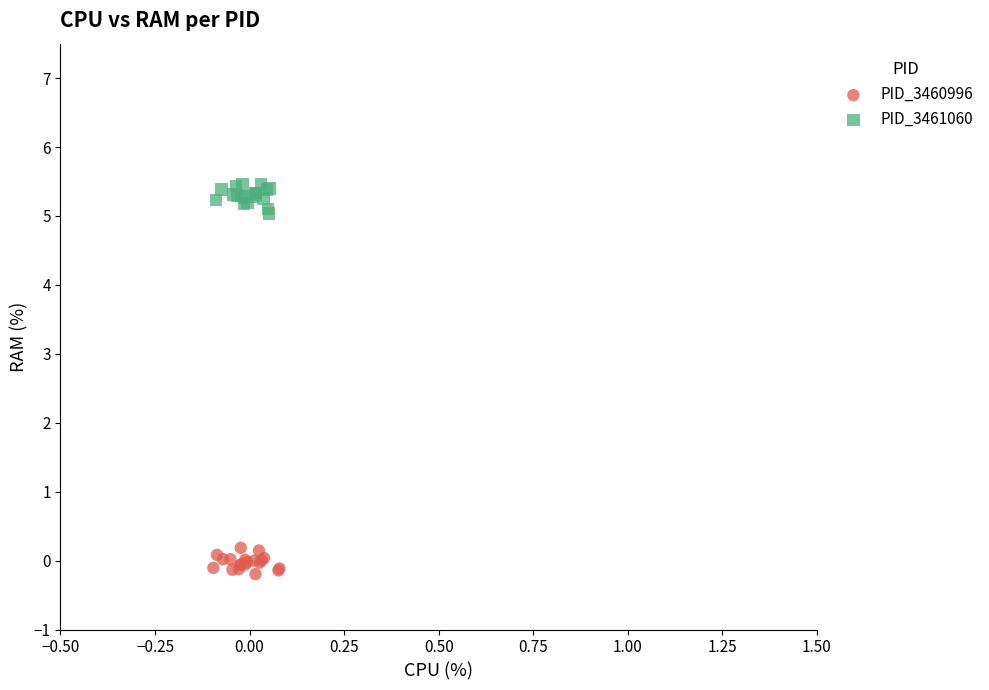

What are all the series names shown in the legend?

PID_3460996, PID_3461060